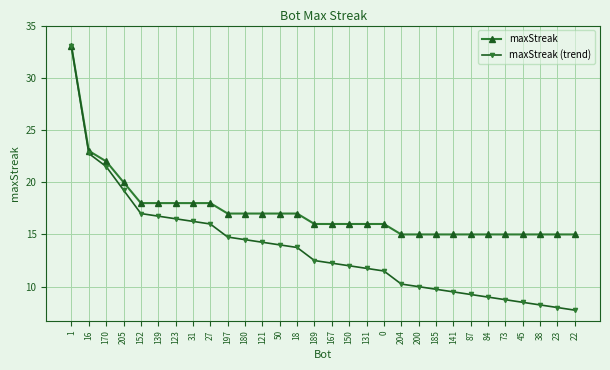

How many categories are shown in the chart?

30